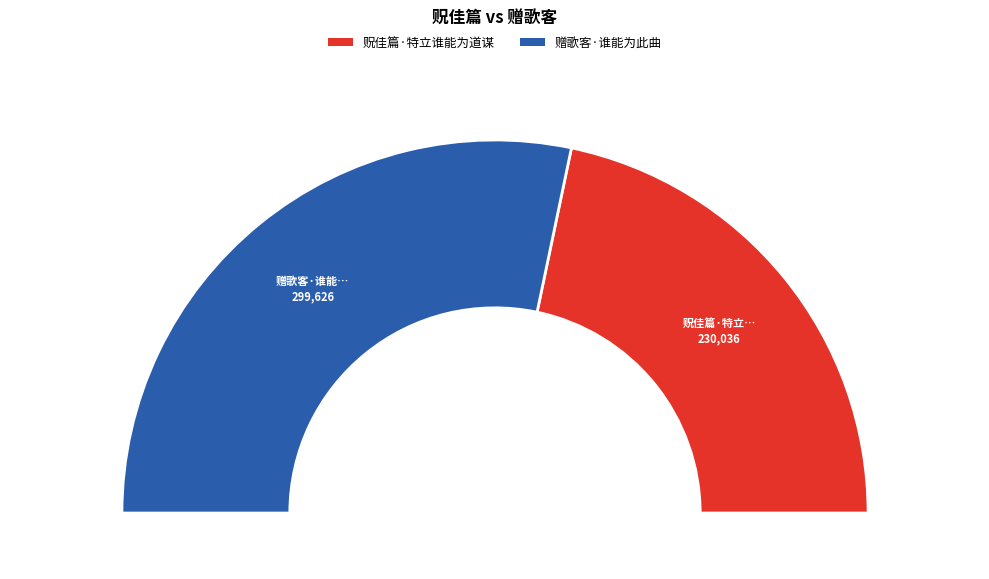

Between 赠歌客·谁能为此曲 and 贶佳篇·特立谁能为道谋, which is larger?

赠歌客·谁能为此曲